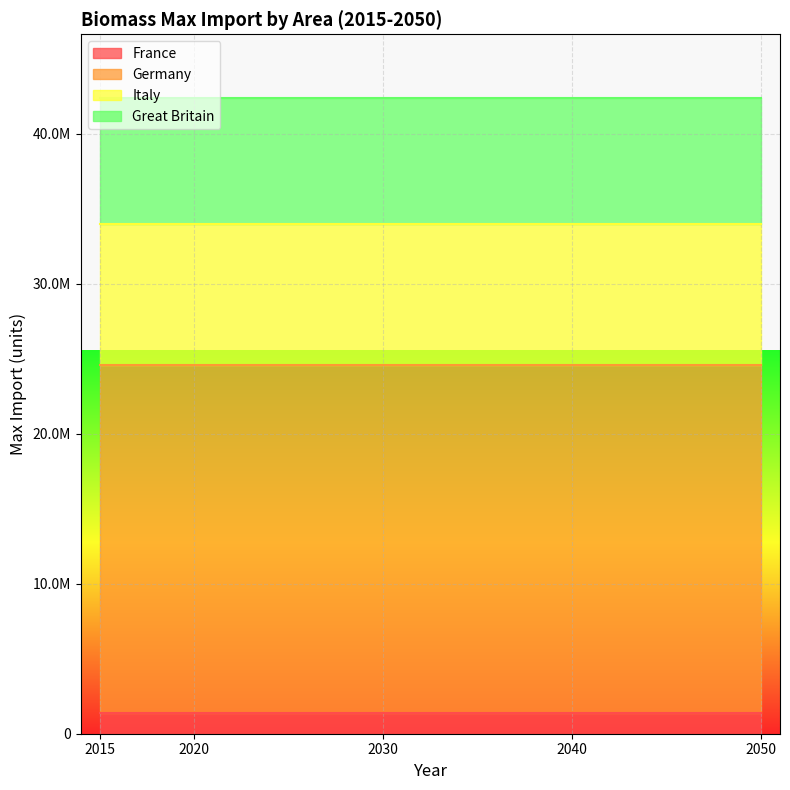

The Germany series shows 41691880.4 at 2040. True or false?

False